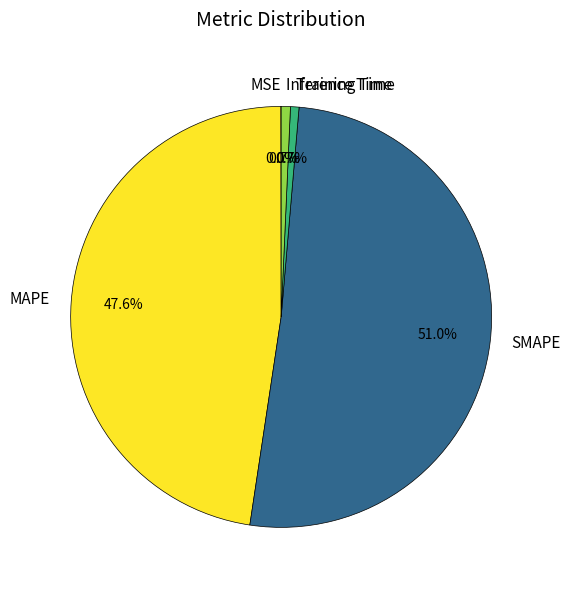

Between Training Time and SMAPE, which is larger?

SMAPE